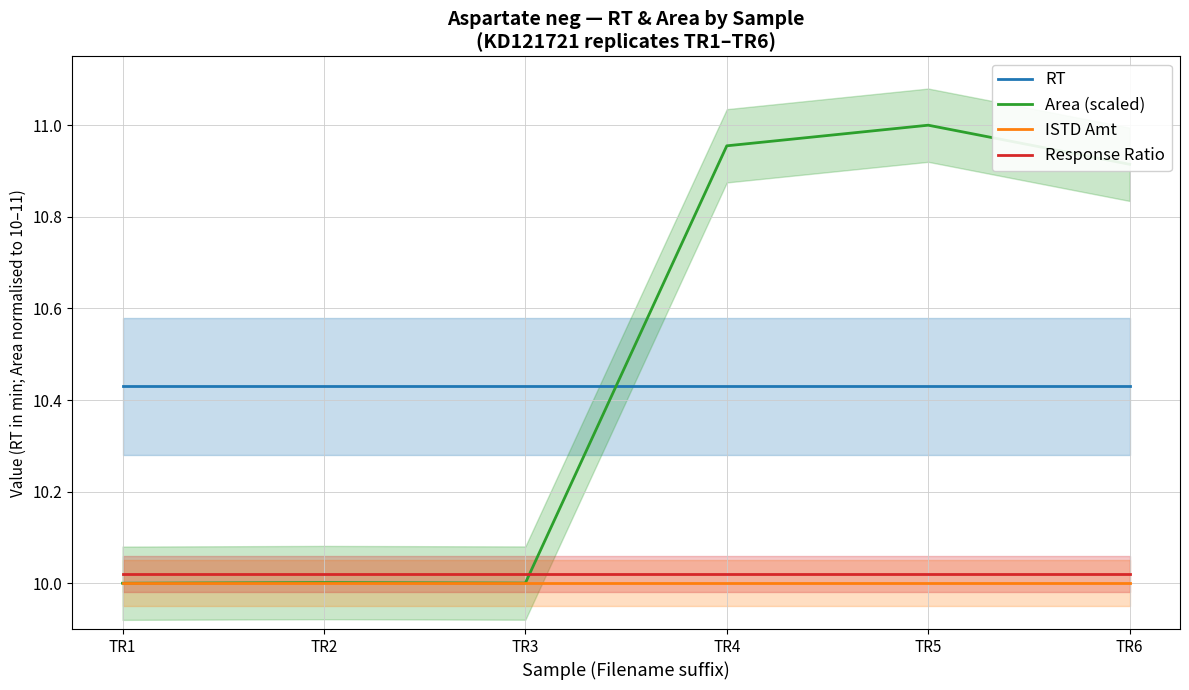

At which label is Response Ratio closest to 10?

TR1